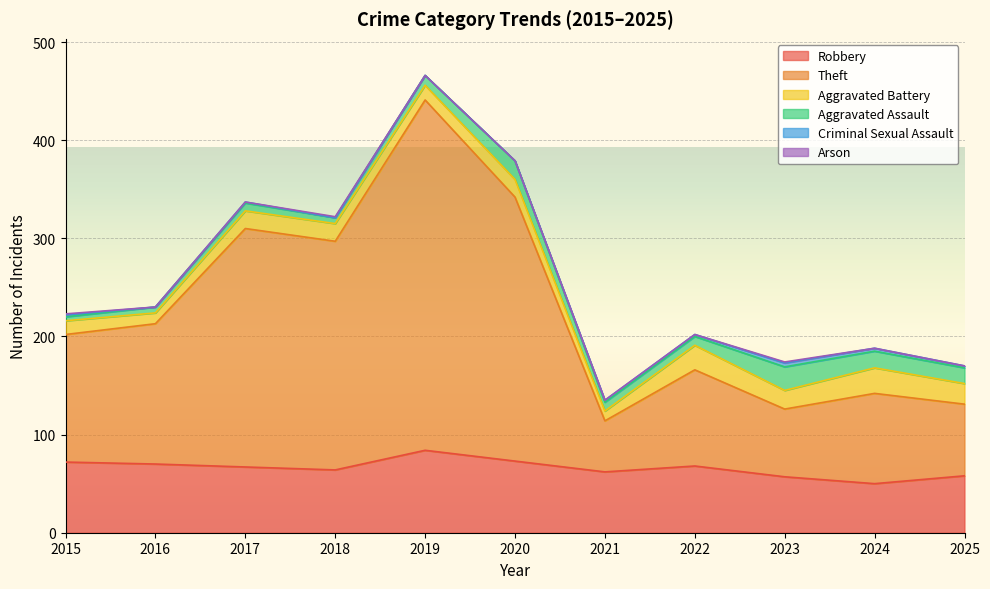

What is the maximum value shown in the chart?

357